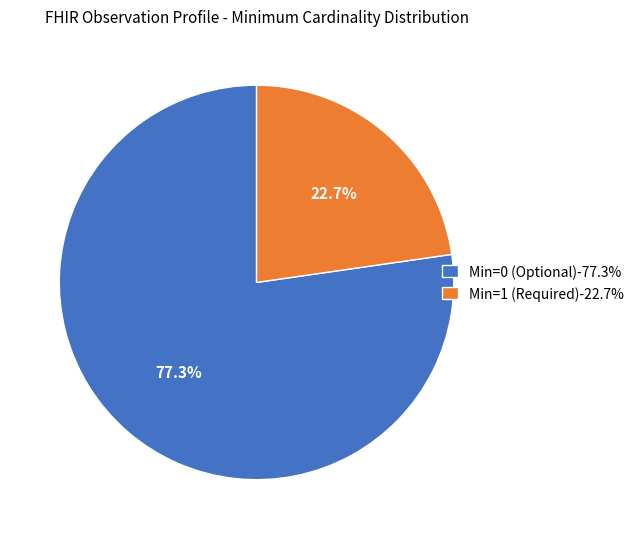

What is the total percentage of Min=0 (Optional)-77.3% and Min=1 (Required)-22.7%?

100.0%